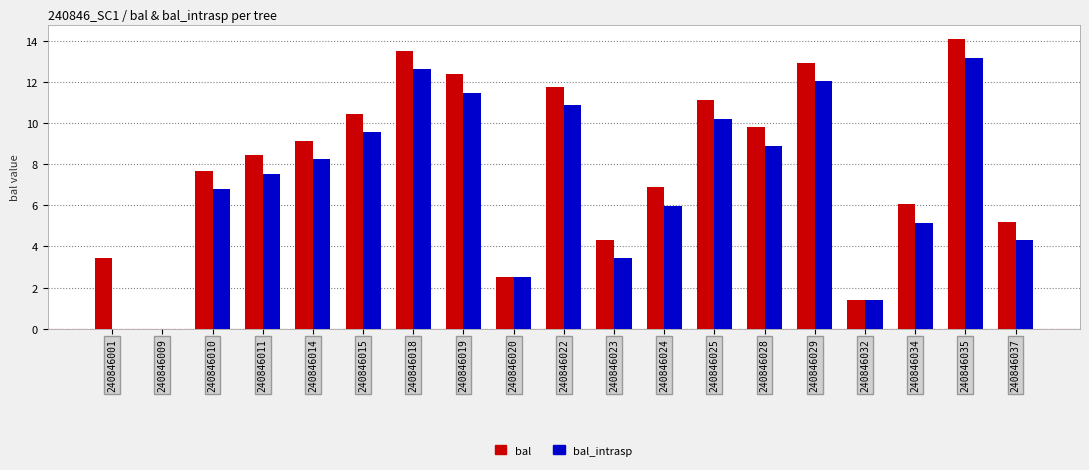

Does the chart contain stacked bars?

No